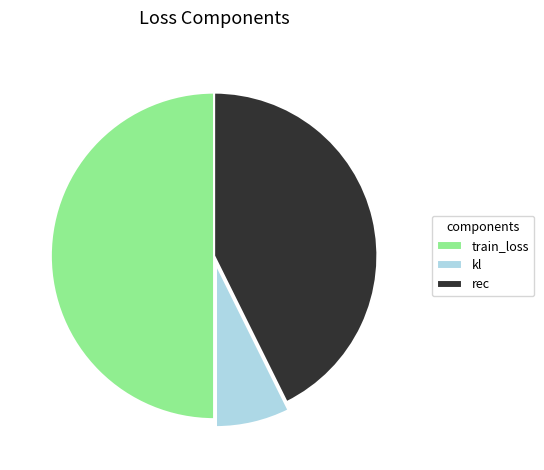

What is the smallest slice in the pie chart?

kl